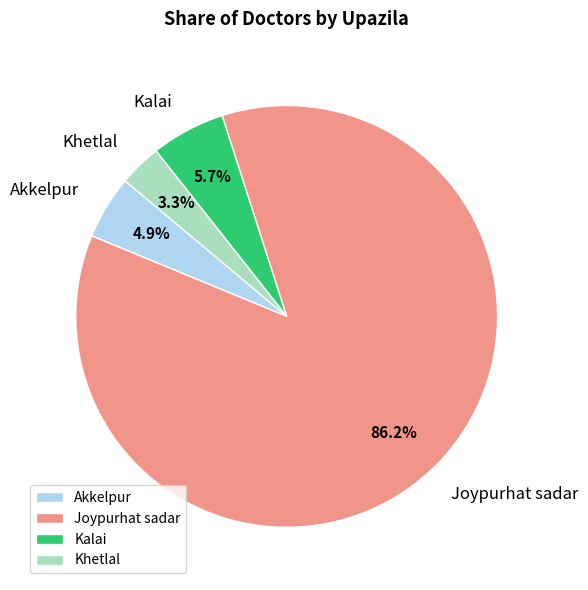

To the nearest percent, what portion does Khetlal represent?

3%